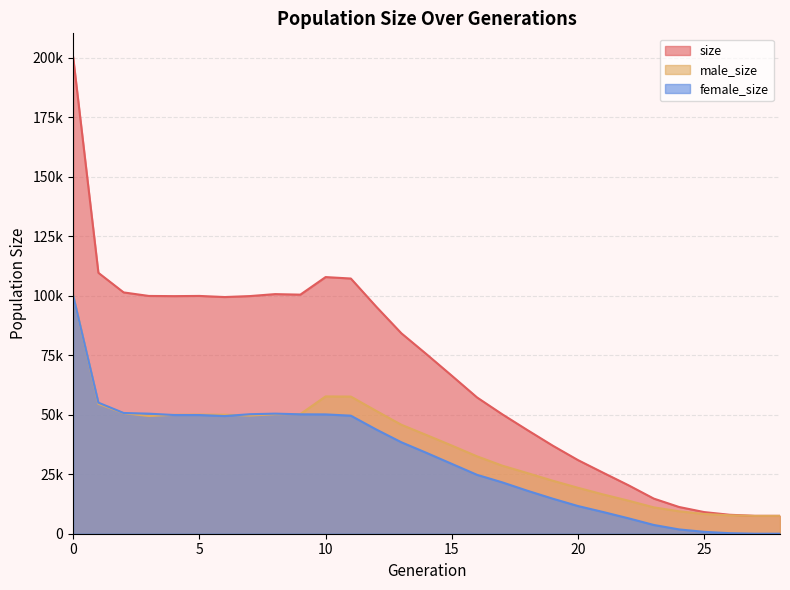

At which label does male_size reach its minimum?

28